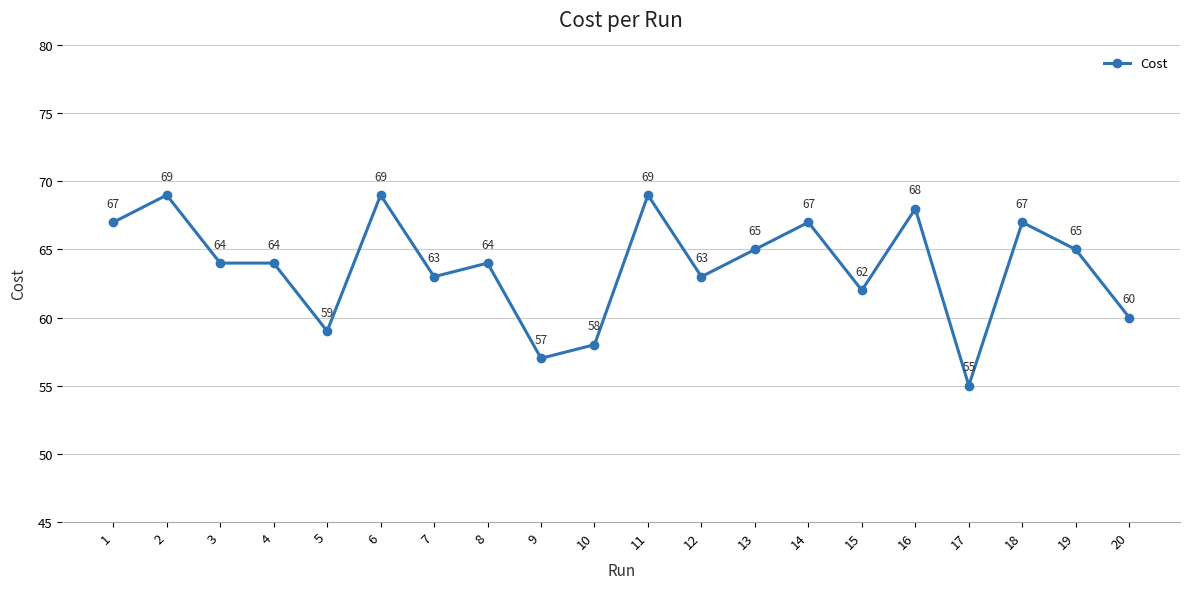

What is the difference between the maximum and minimum values?

14